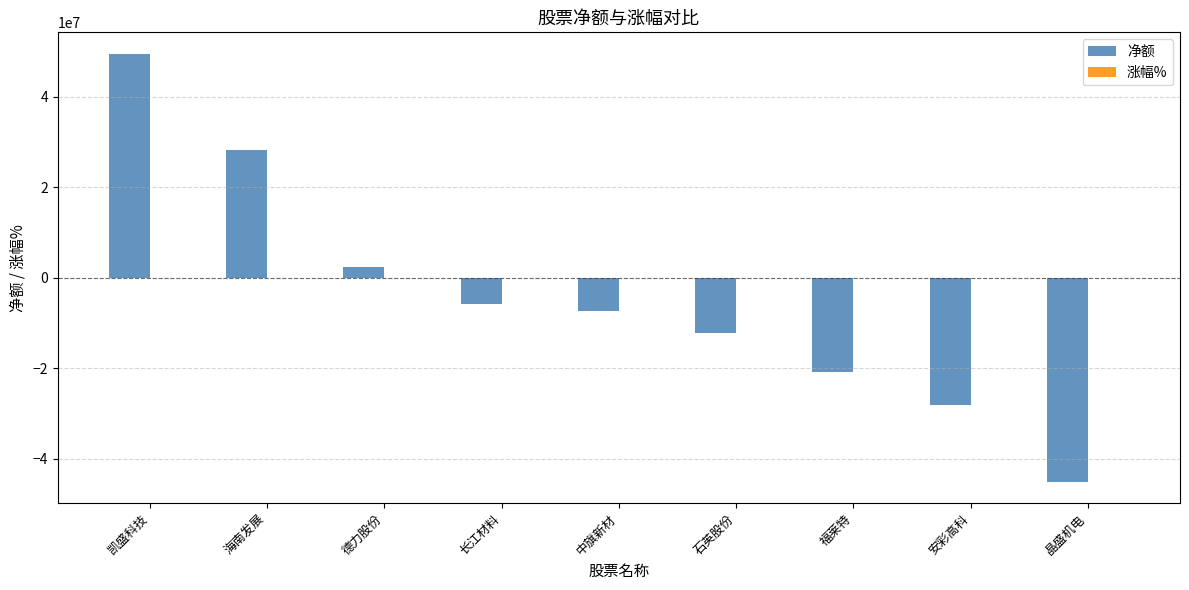

Count the number of categories in the chart.

9